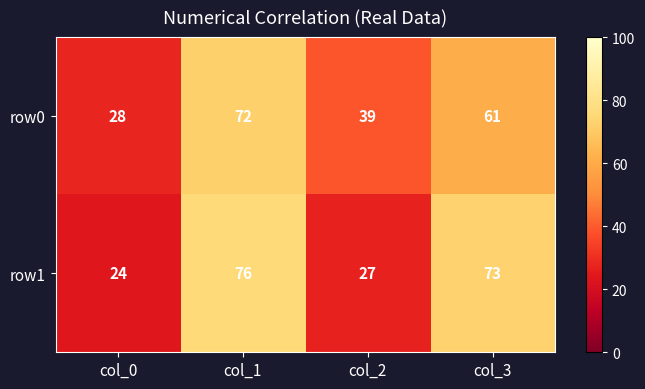

Rank the series at col_3 from lowest to highest value.

row0, row1